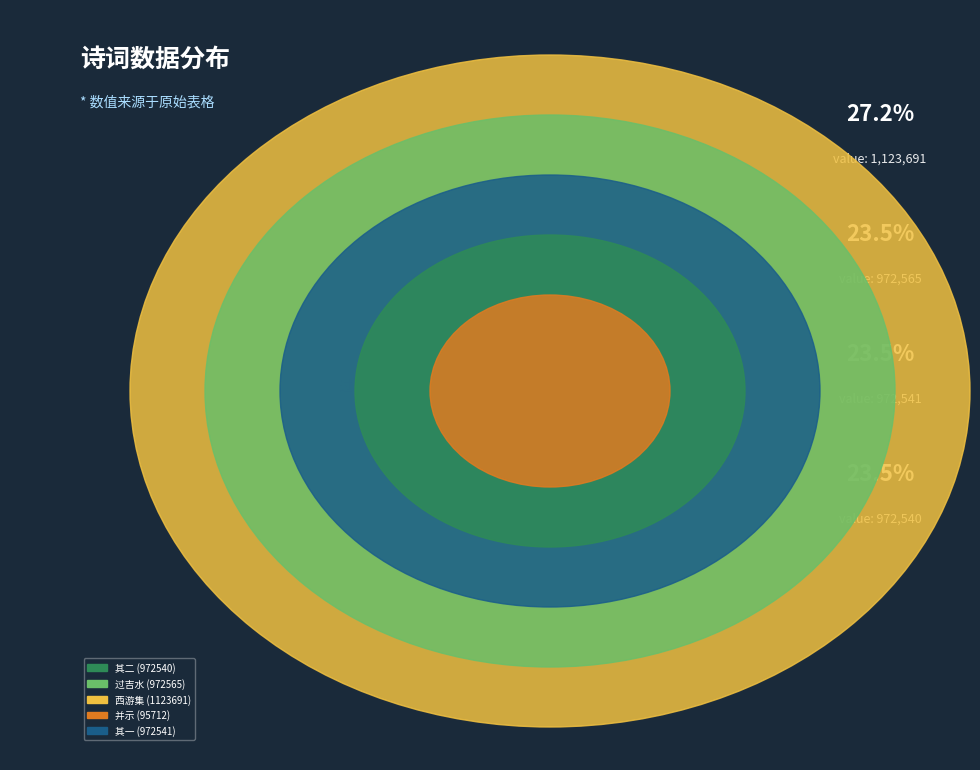

Which category has the smallest portion of the pie?

并示 (95712)